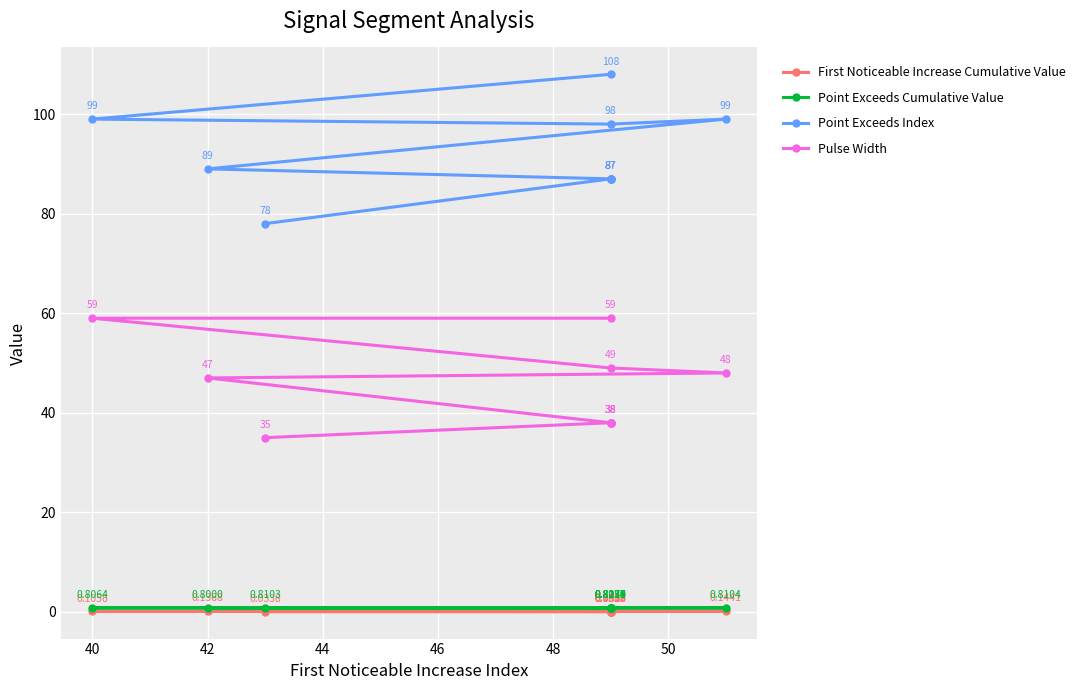

What is the sum of all Pulse Width values?

449.0